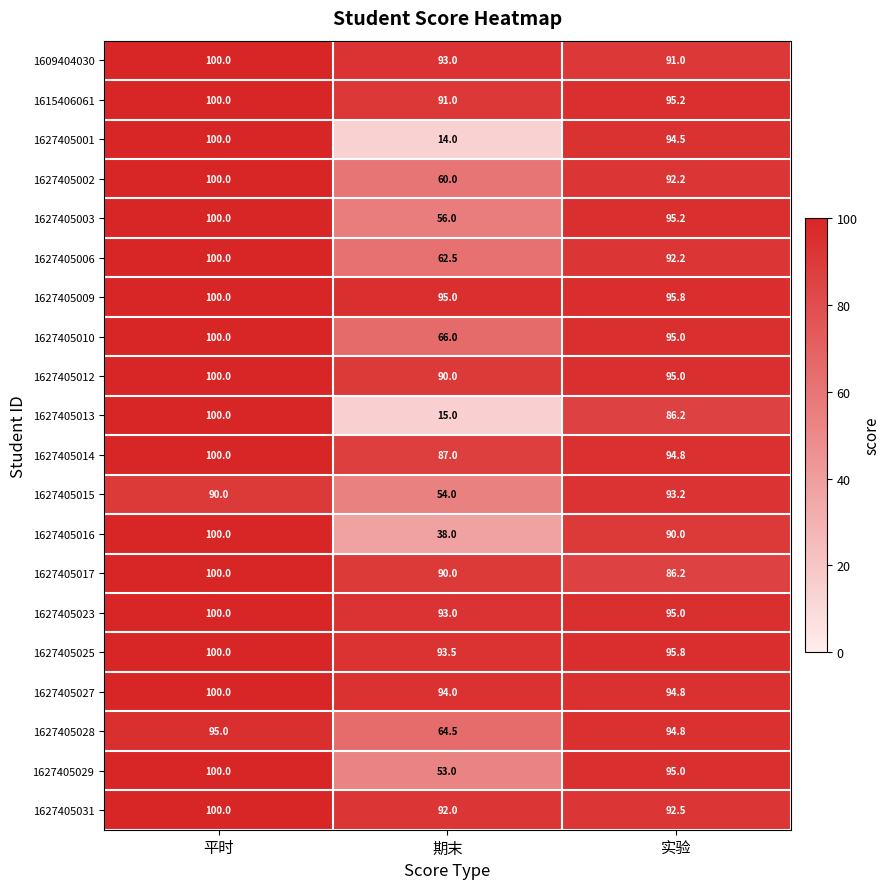

List the labels in order of 1627405013 value, largest first.

平时, 实验, 期末